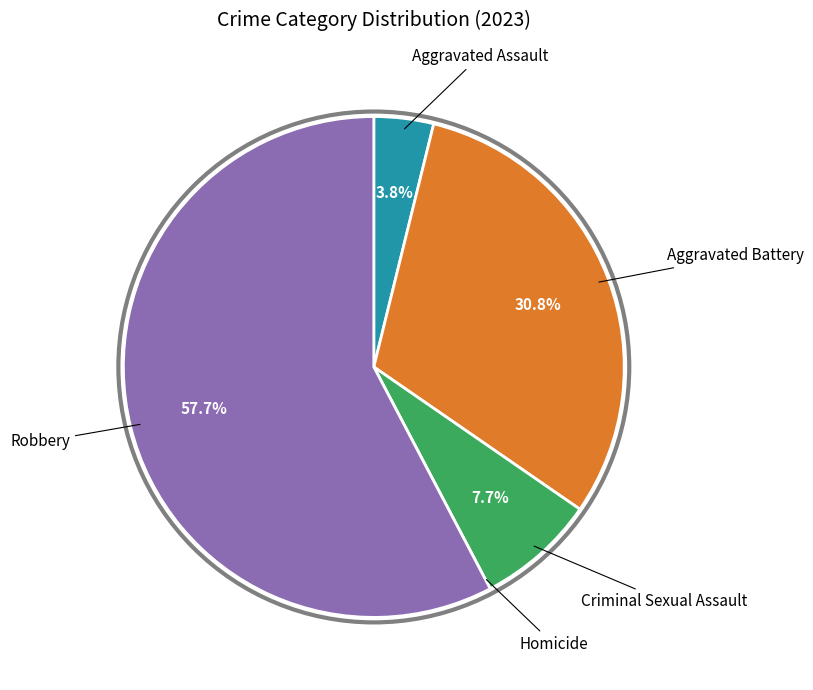

Is there any slice that represents more than half of the pie?

Yes